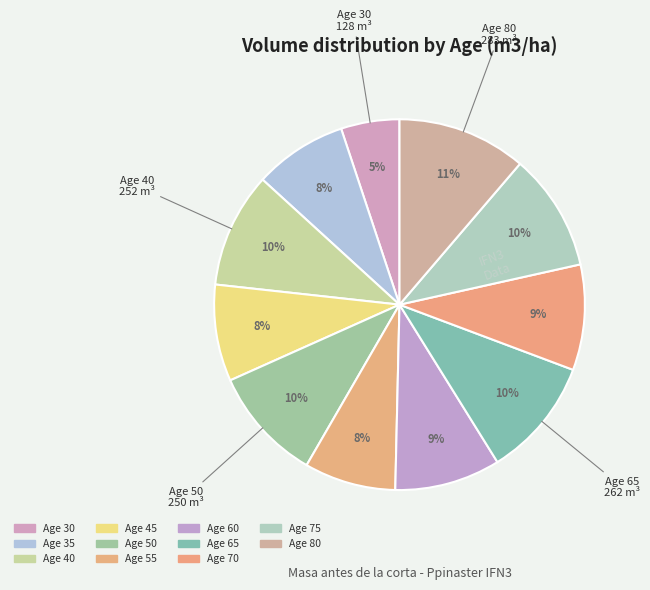

Rank the categories by value from highest to lowest.

80, 65, 75, 40, 50, 60, 70, 45, 35, 55, 30